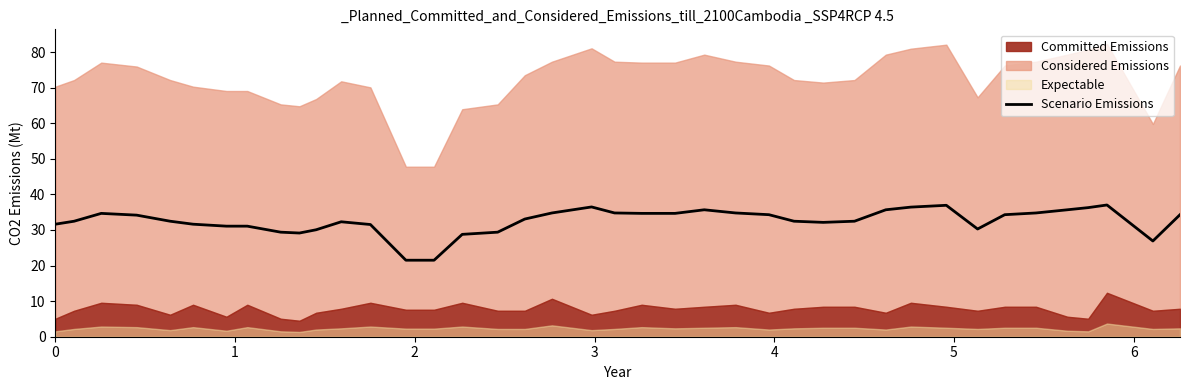

True or false: the data shows 49.7 at 34.

False